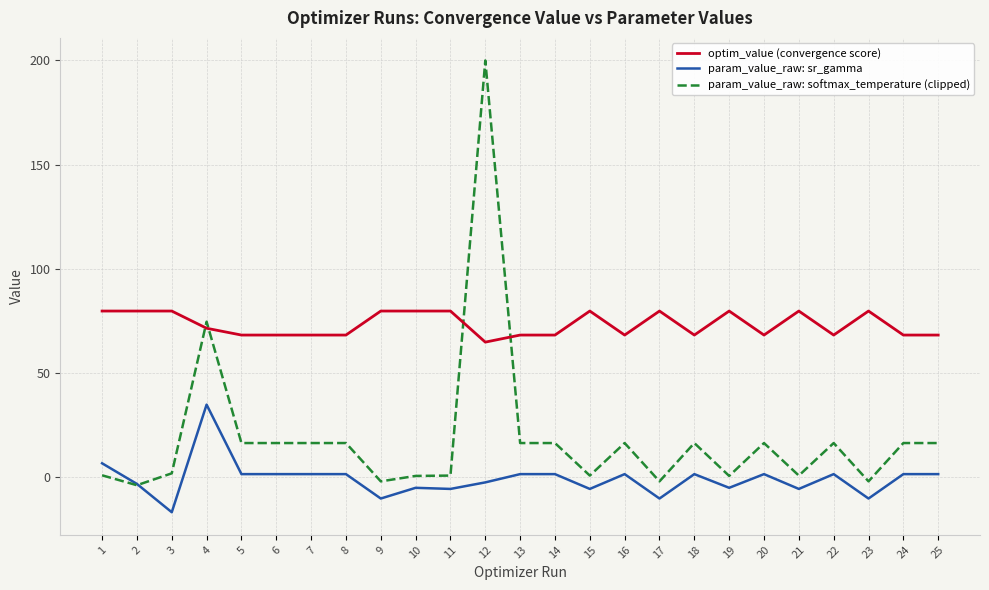

True or false: optim_value (convergence score) and param_value_raw: sr_gamma cross at least once.

False